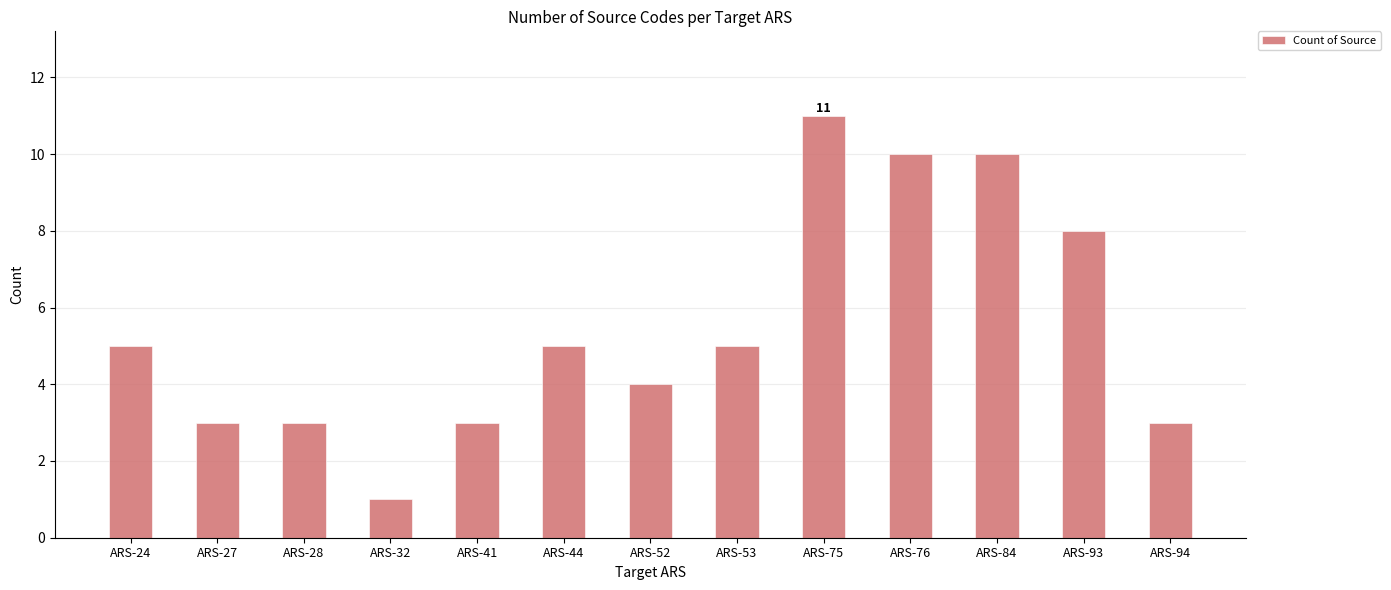

Which has a higher value, ARS-76 or ARS-53?

ARS-76